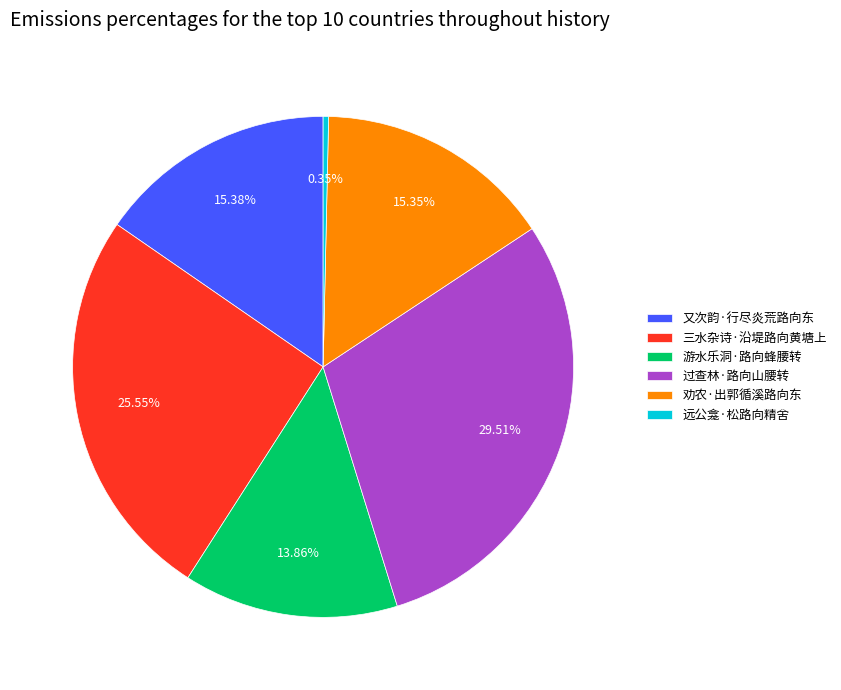

The 又次韵·行尽炎荒路向东 slice represents 21% of the pie. True or false?

False